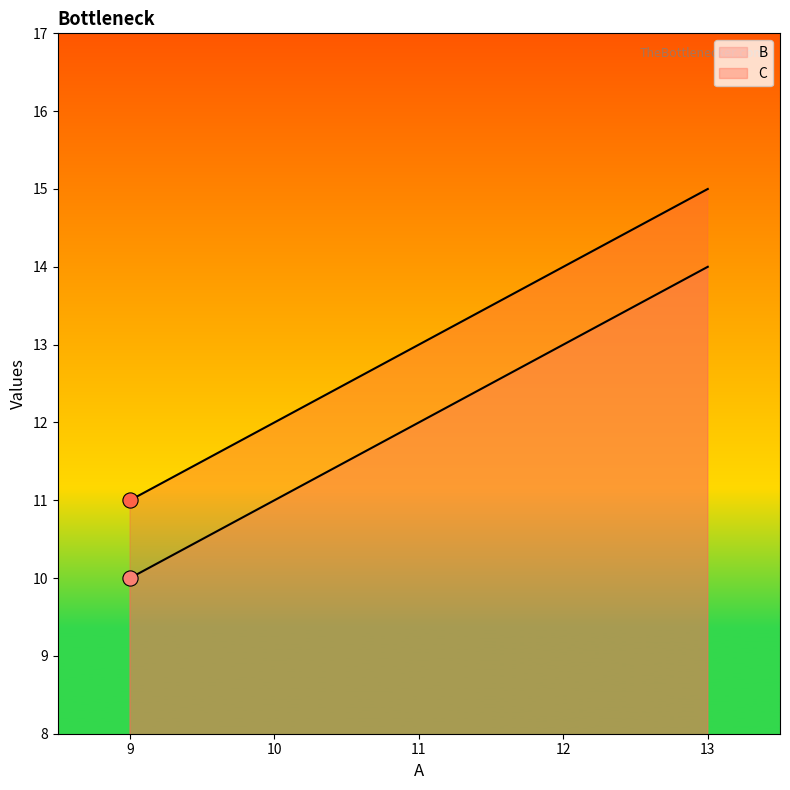

What are all the series names shown in the legend?

B, C